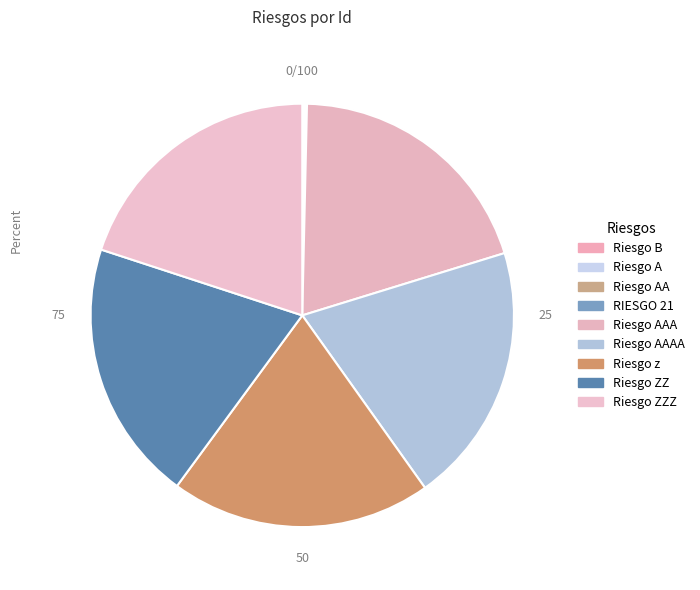

How many slices are in this pie chart?

9